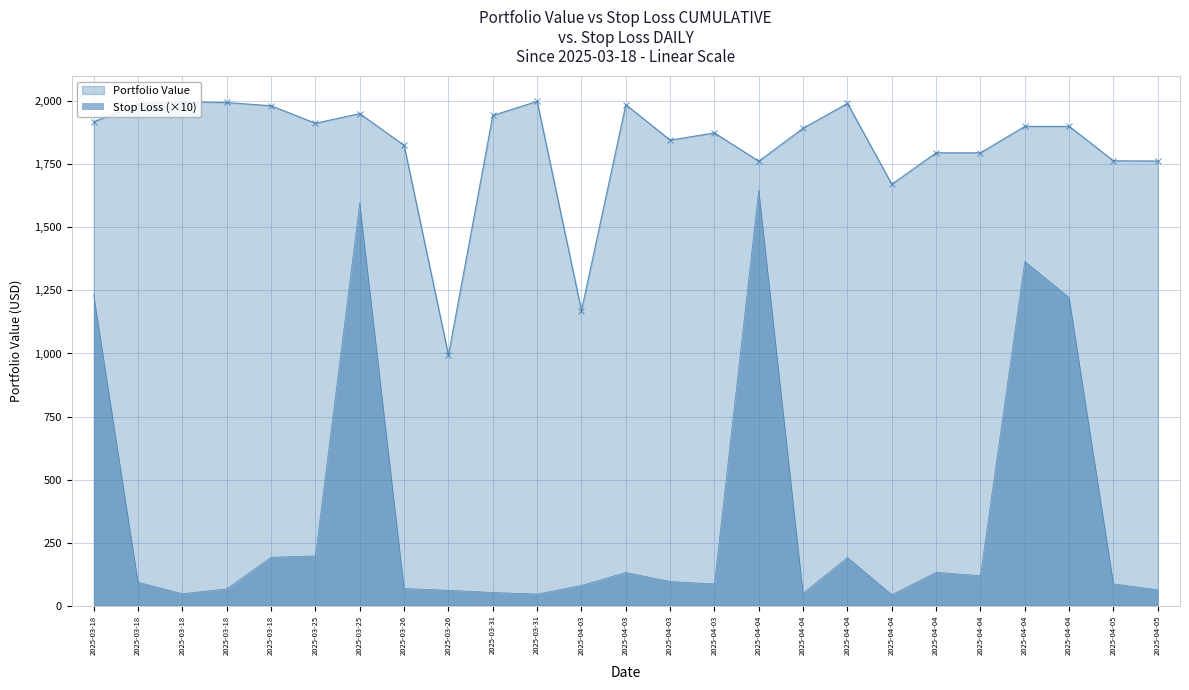

True or false: Portfolio Value and Stop Loss Value cross at least once.

False